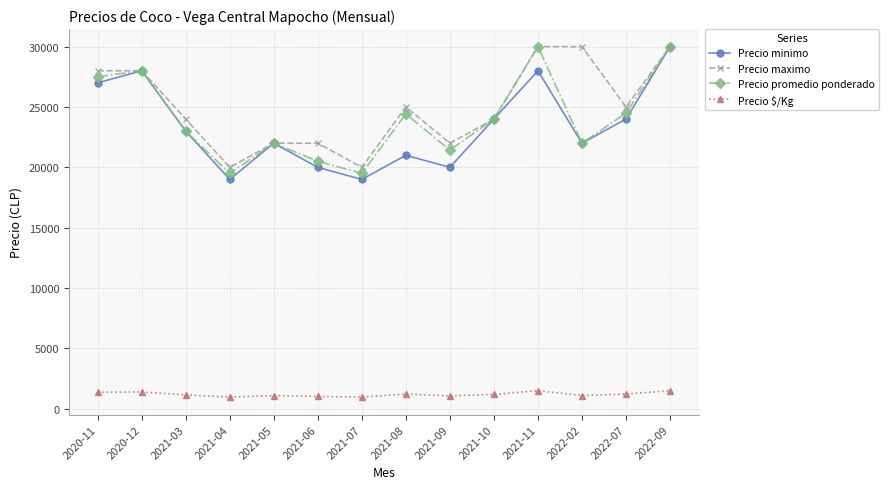

What is the spread (max minus min) of values at 2022-07?

23775